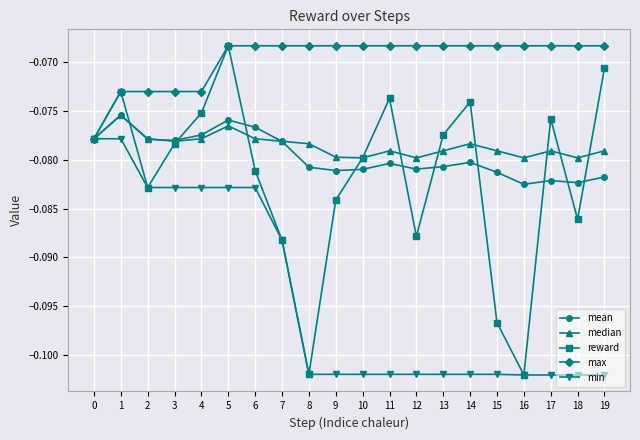

Is the value of median at 18 greater than the value of mean at 19?

Yes